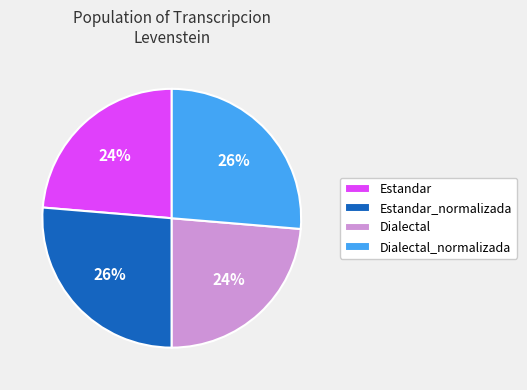

How many segments does this pie chart have?

4